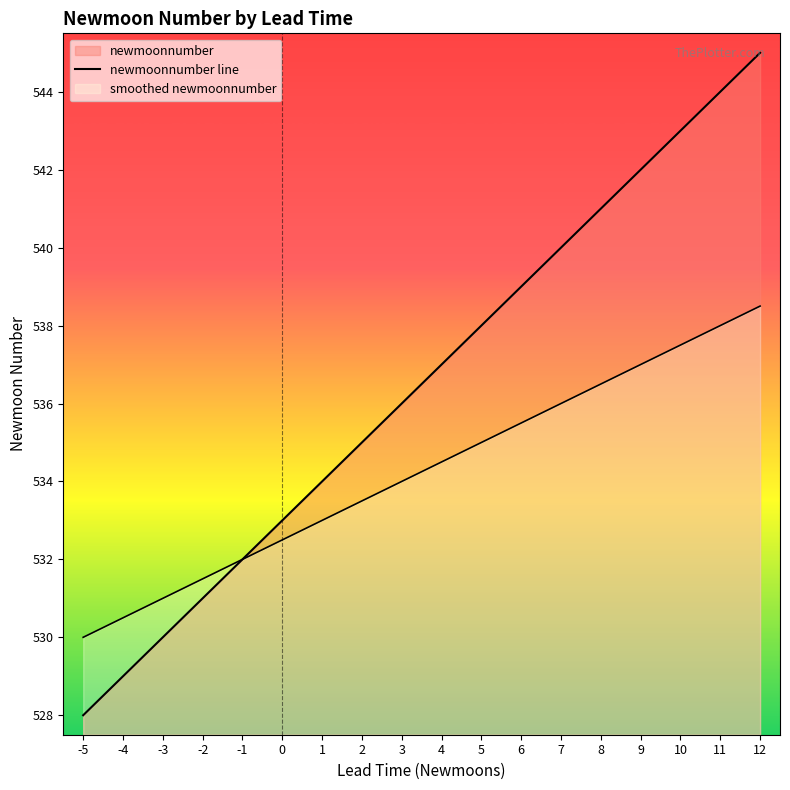

Approximately how many times larger is the value at 1 compared to 8?

1.0